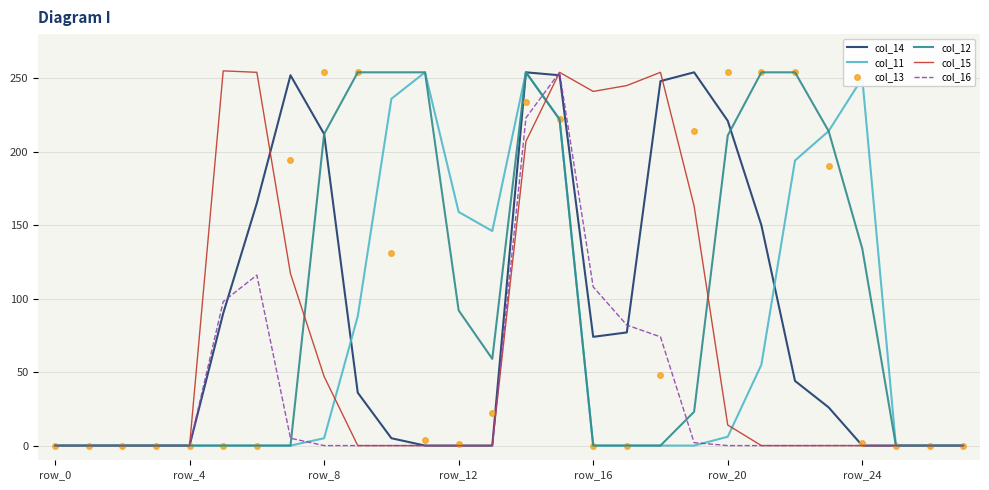

Which category has the lowest value in the col_14 series?

row_0